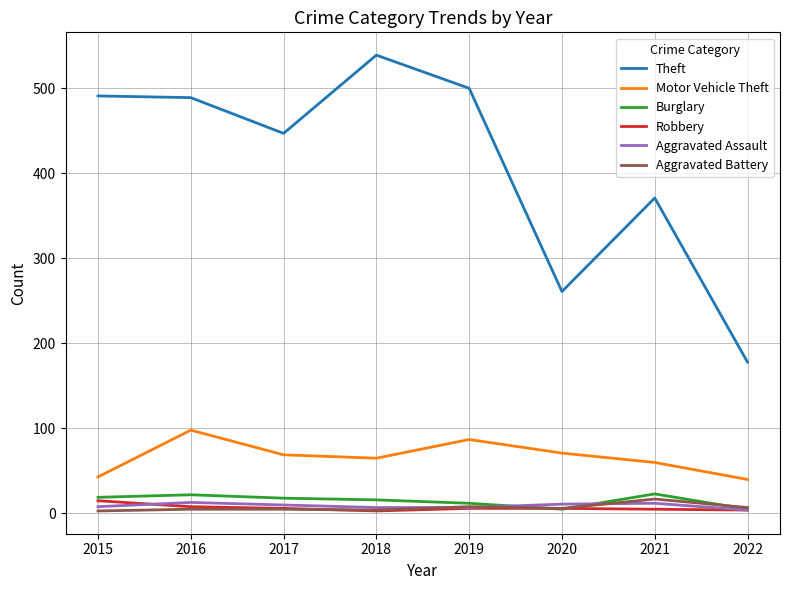

True or false: Aggravated Assault and Theft cross at least once.

False